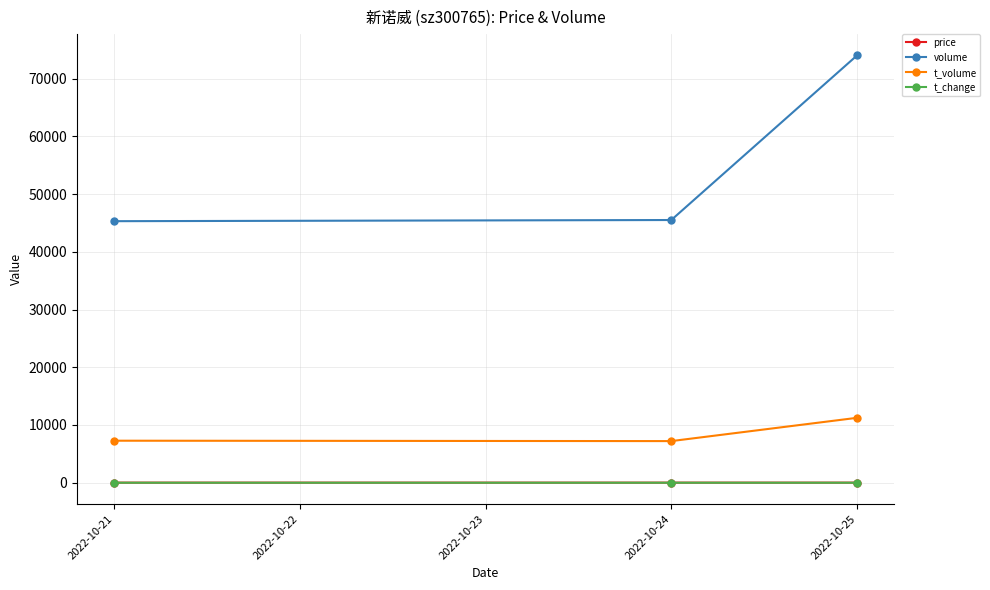

What is the greatest value displayed?

73996.0